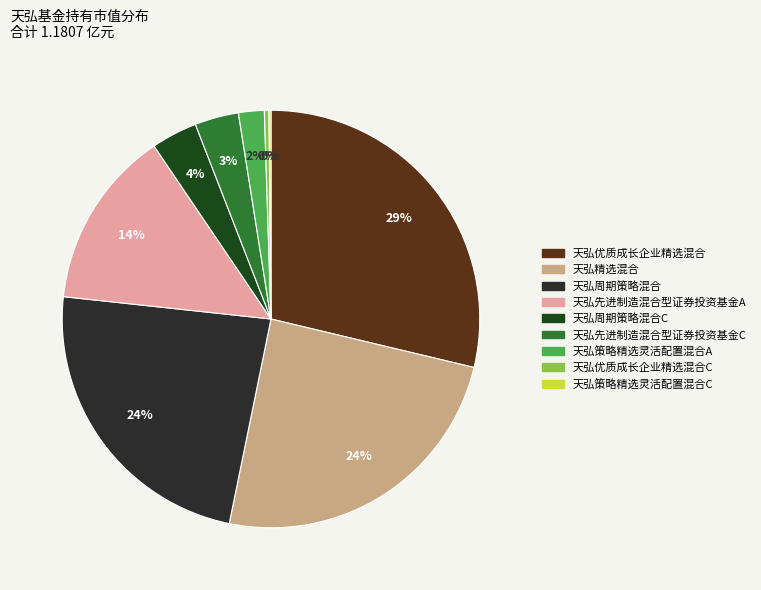

Is there any slice that represents more than half of the pie?

No